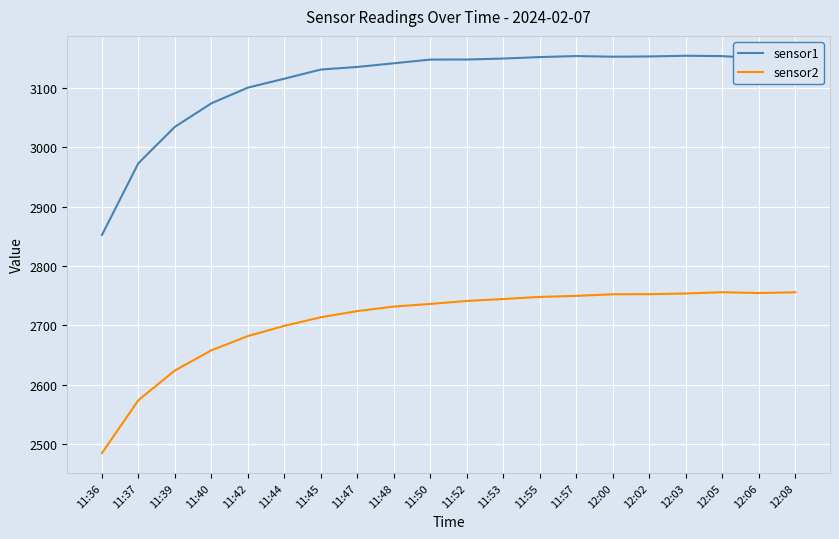

List the series in order of their peak value, lowest first.

sensor2, sensor1